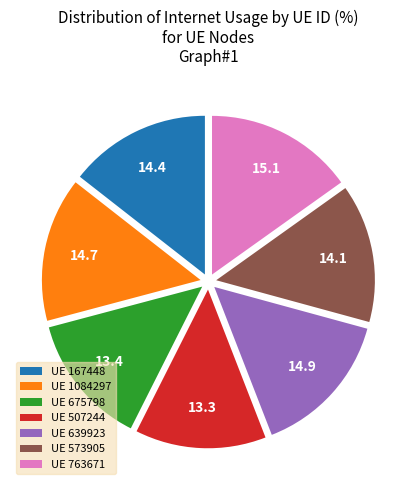

The UE 675798 slice represents 25% of the pie. True or false?

False